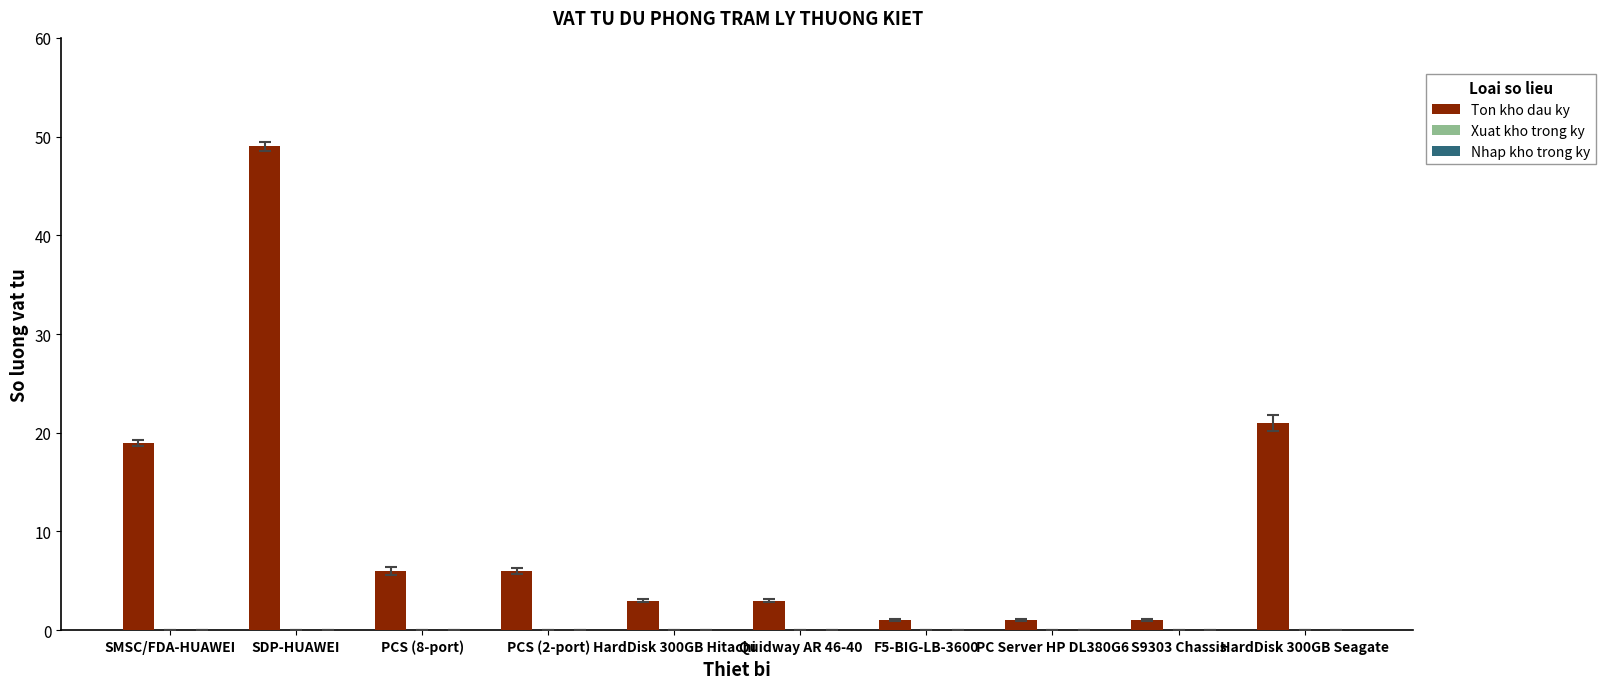

Where is the data nearest to the value 25?

HardDisk 300GB Seagate